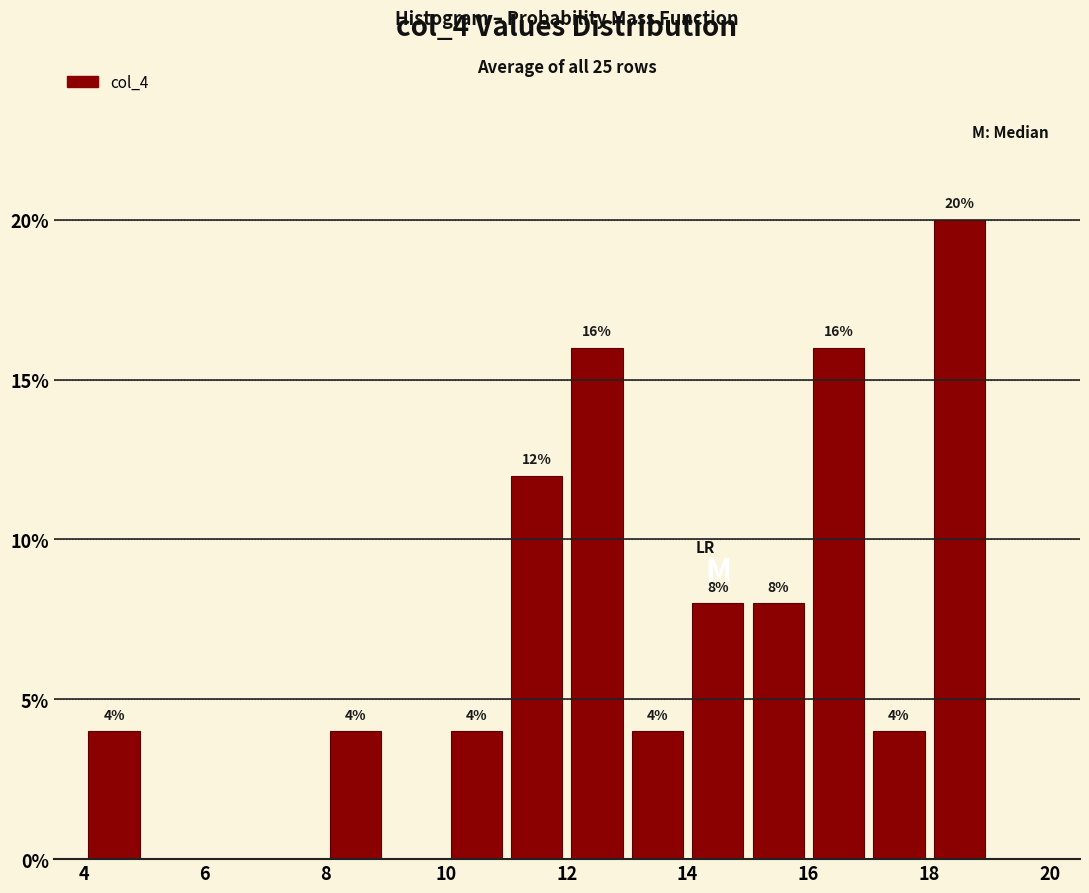

Over which range of the x-axis is the bar tallest?

18 to 19